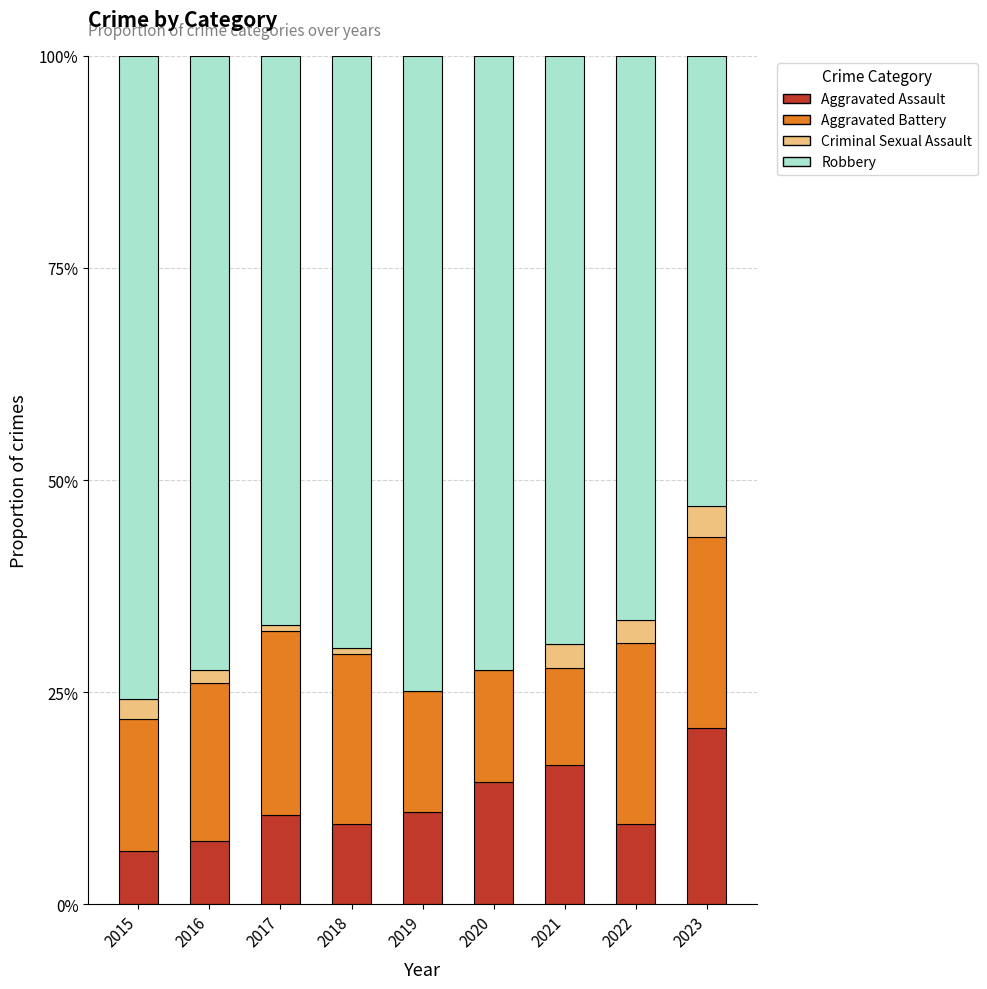

Which category has the highest value in the Aggravated Assault series?

2023